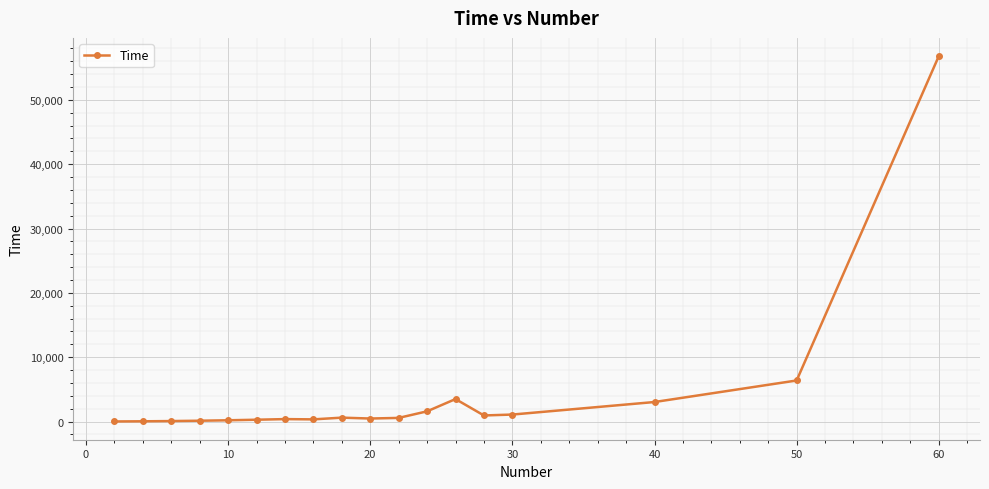

What is the sum of all values?

76368.8